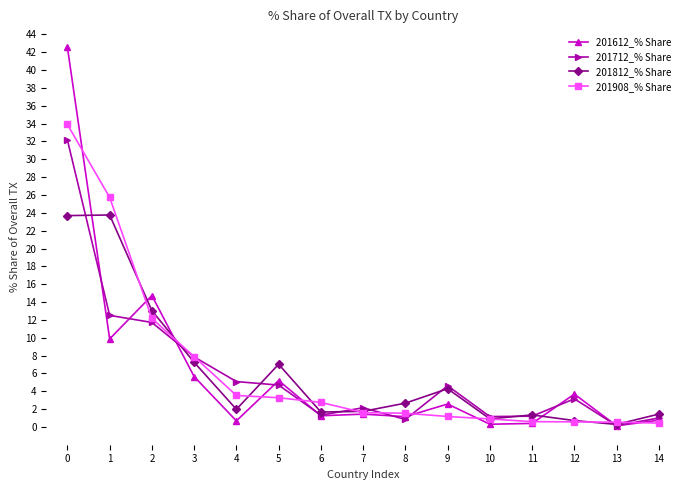

The 201812_% Share series shows 7.0 at 5. True or false?

True